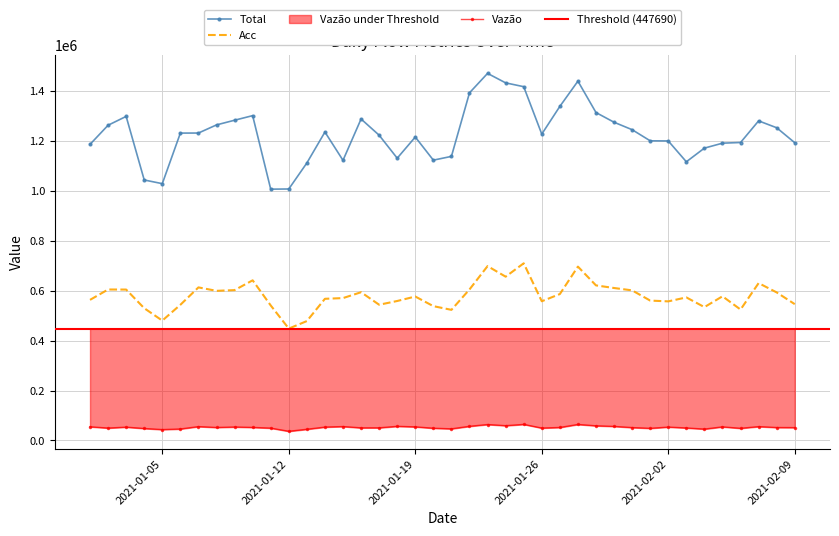

How many interior local peaks does the Acc series have?

11